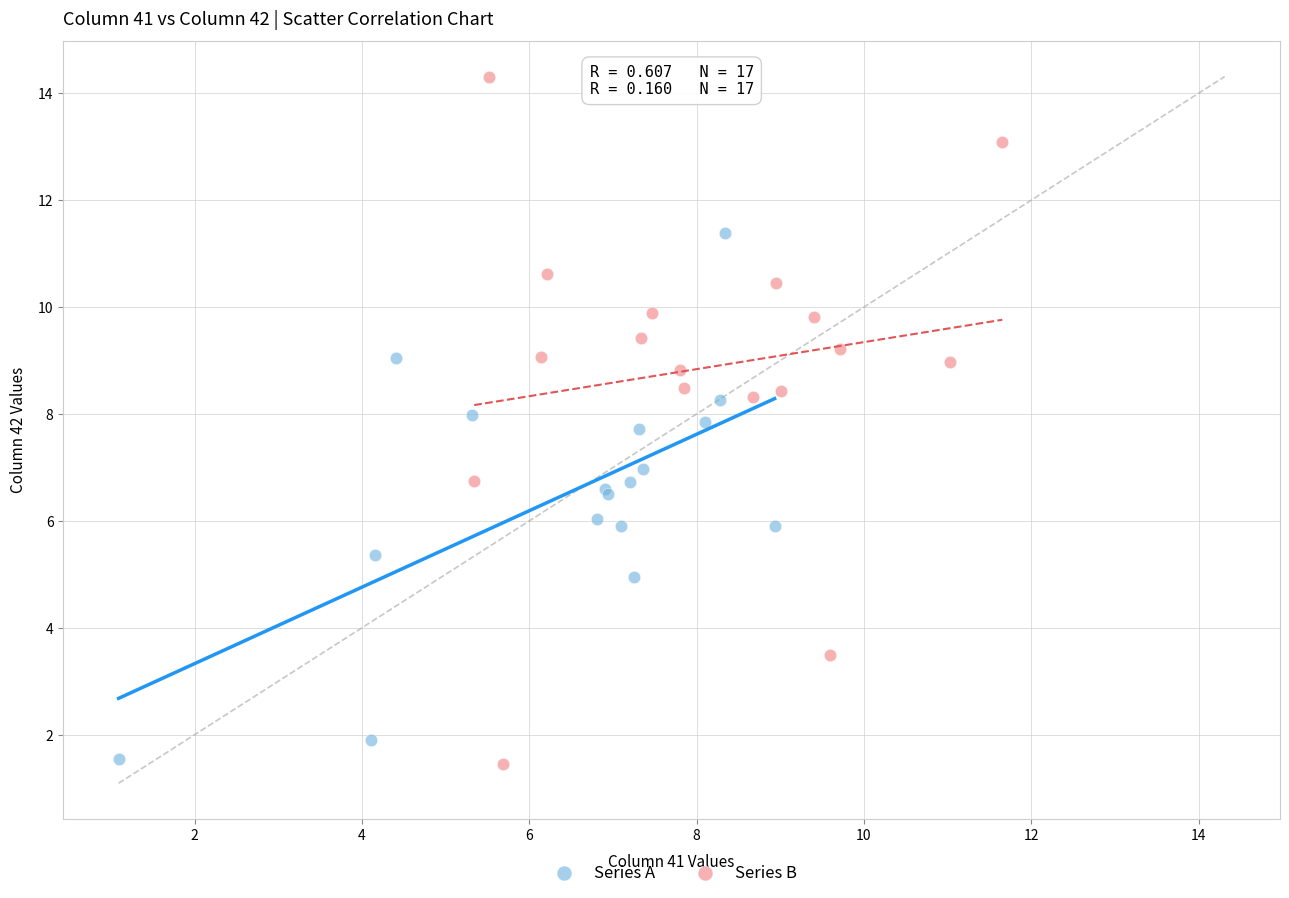

Which series has the widest spread of Y values?

Series B